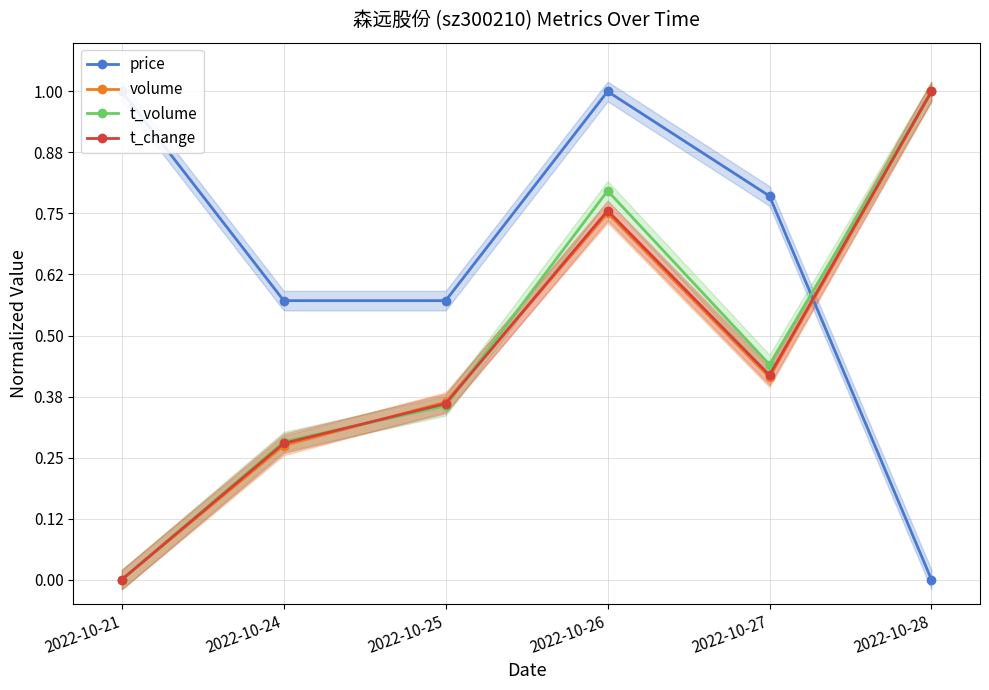

Reading left to right, transcribe all the data shown in this chart.

price: 2022-10-21=1.0	2022-10-24=0.6	2022-10-25=0.6	2022-10-26=1.0	2022-10-27=0.8	2022-10-28=0.0
volume: 2022-10-21=0.0	2022-10-24=0.3	2022-10-25=0.4	2022-10-26=0.8	2022-10-27=0.4	2022-10-28=1.0
t_volume: 2022-10-21=0.0	2022-10-24=0.3	2022-10-25=0.4	2022-10-26=0.8	2022-10-27=0.4	2022-10-28=1.0
t_change: 2022-10-21=0.0	2022-10-24=0.3	2022-10-25=0.4	2022-10-26=0.8	2022-10-27=0.4	2022-10-28=1.0